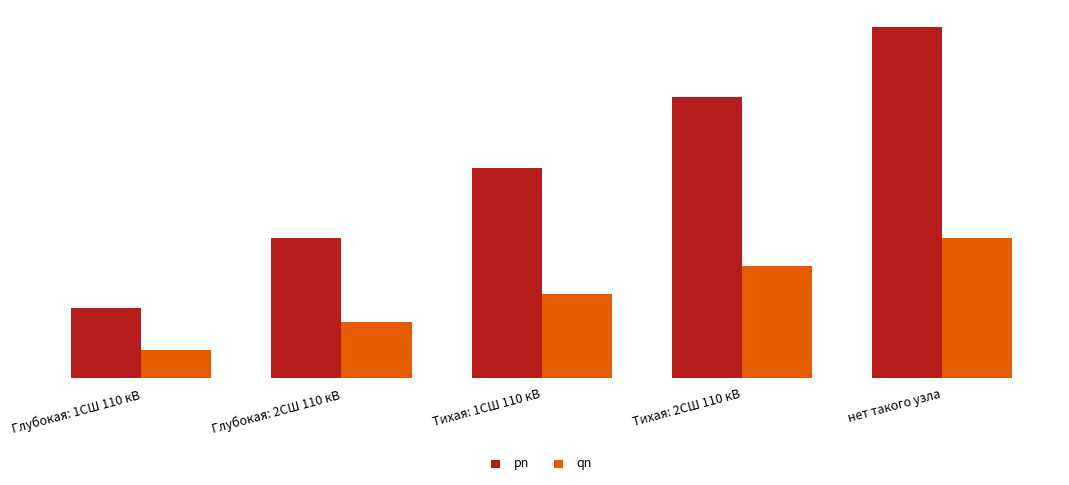

Rank the series at Тихая: 2СШ 110 кВ from highest to lowest value.

pn, qn